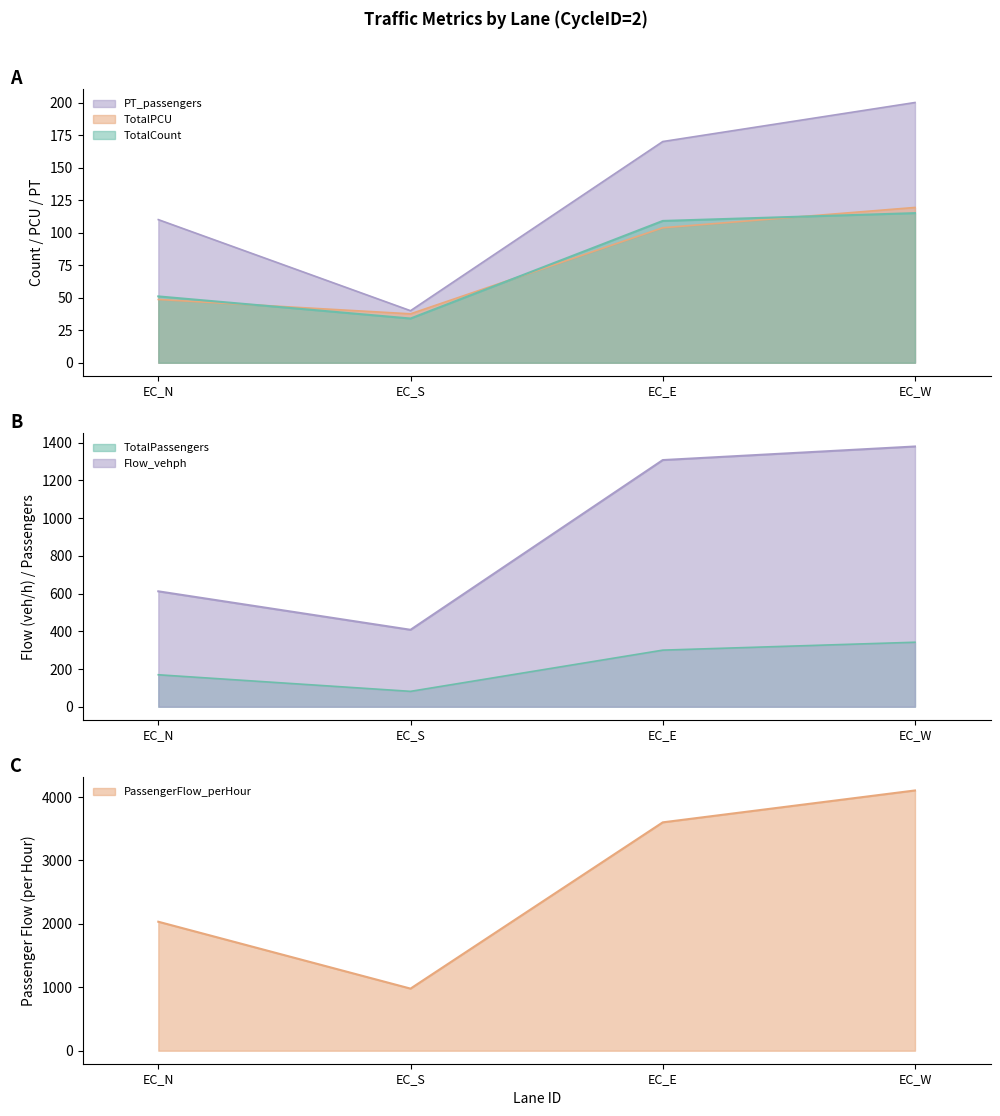

Reading left to right, transcribe all the data shown in this chart.

TotalCount: 51.0	34.0	109.0	115.0
TotalPCU: 48.6	37.6	103.8	119.3
Flow_vehph: 612.0	408.0	1308.0	1380.0
TotalPassengers: 169.5	81.6	300.1	342.0
PassengerFlow_perHour: 2034.0	979.2	3601.2	4104.0
PT_passengers: 110.0	40.0	170.0	200.0